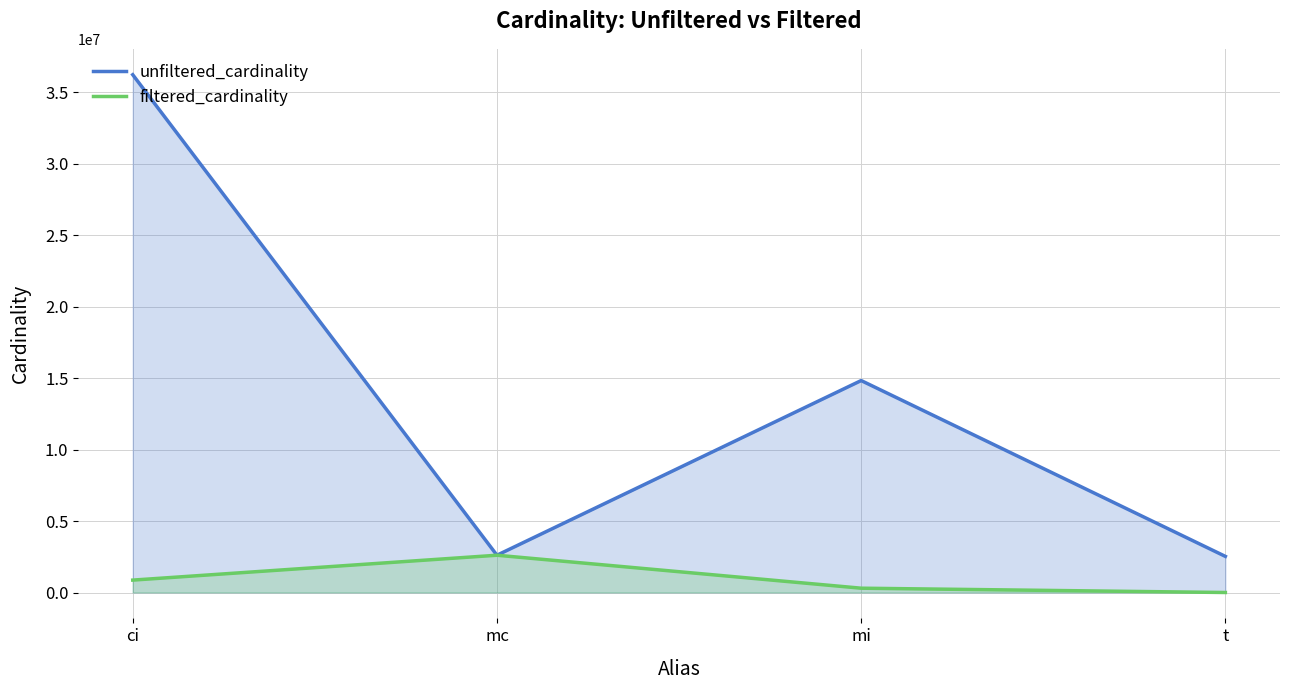

At which label is filtered_cardinality closest to 1304568?

ci